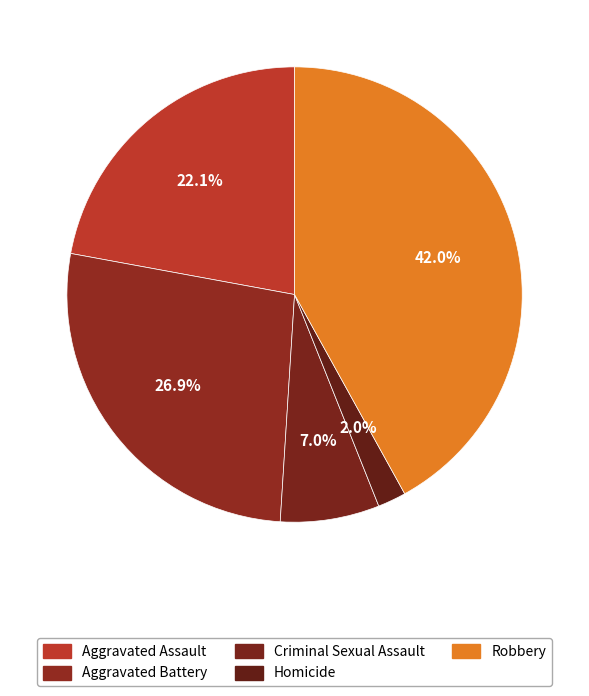

How many slices are in this pie chart?

5